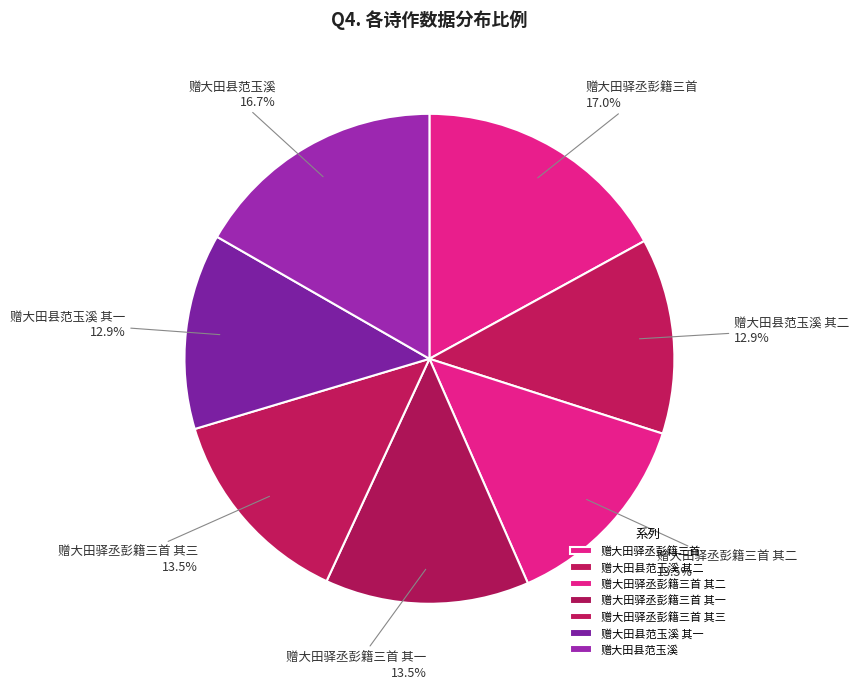

Is there a majority slice in this chart?

No